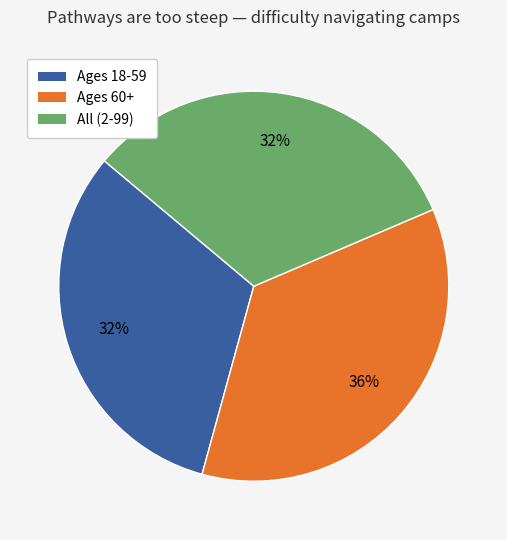

Between Ages 60+ and All (2-99), which is larger?

Ages 60+